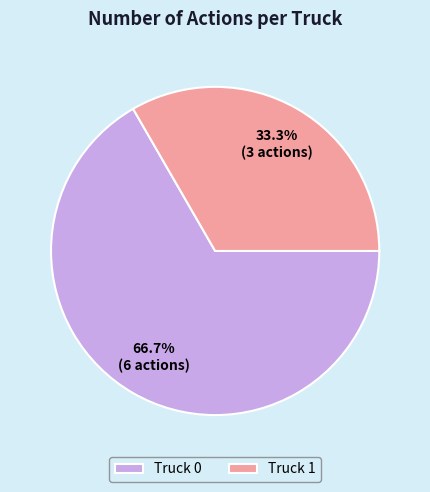

Between Truck 0 and Truck 1, which is larger?

Truck 0